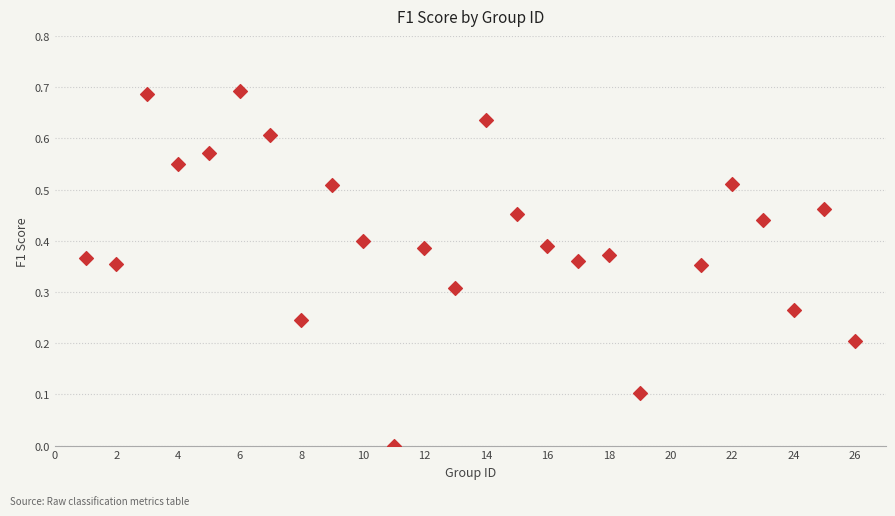

What is the range of X values (max minus min)?

25.0